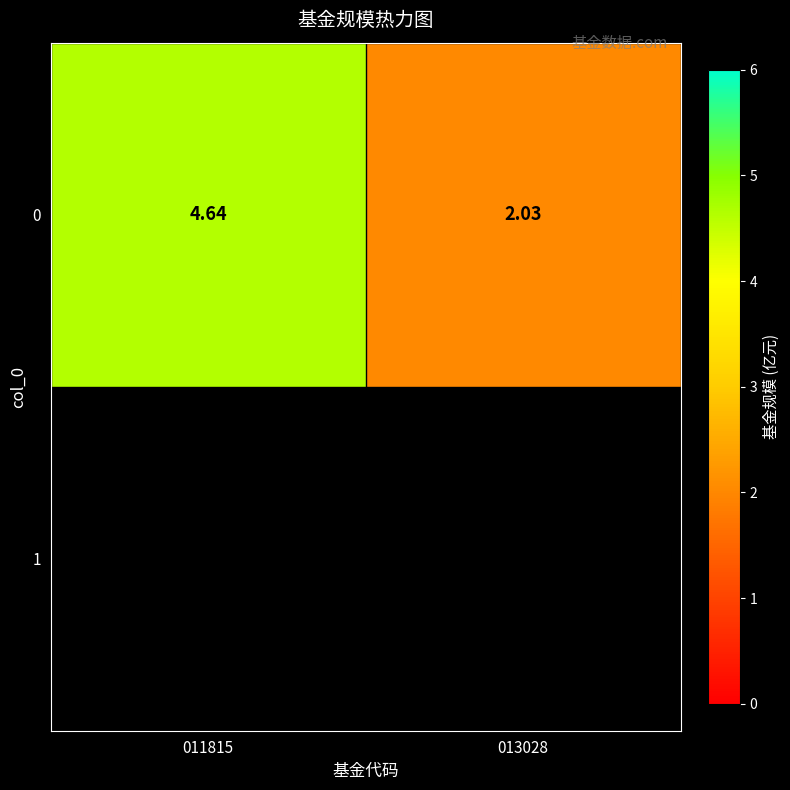

Is it true that the value at 013028 is 3.3?

False